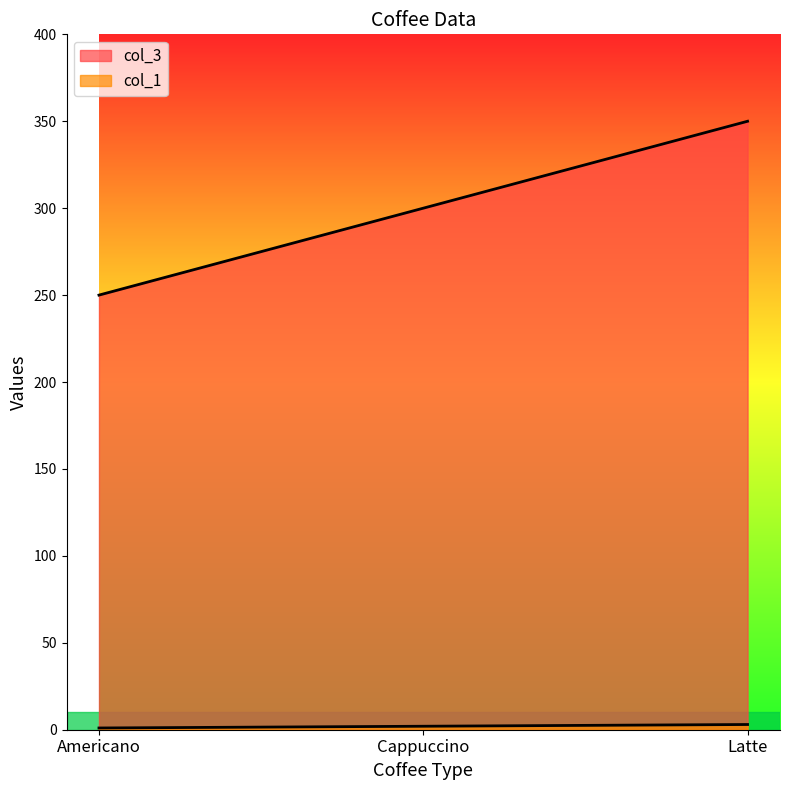

How many series are shown in this chart?

2